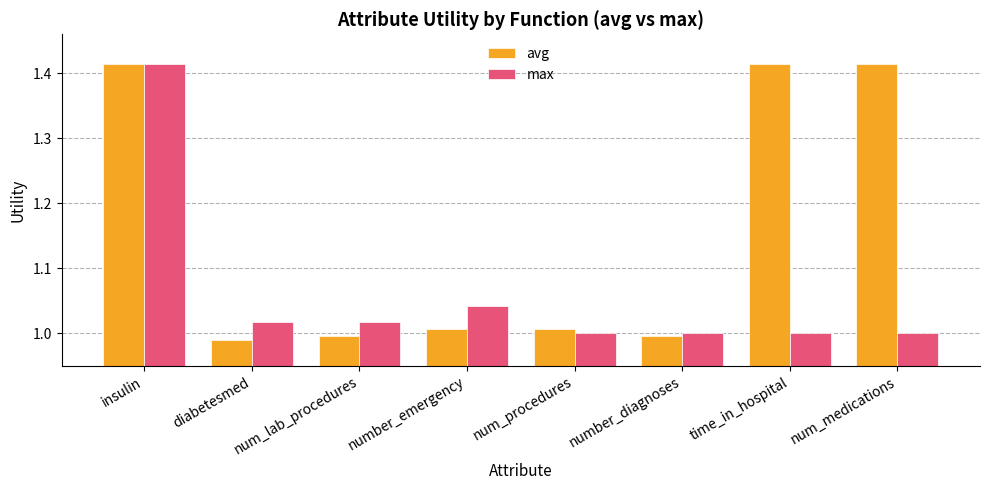

What position from the left is num_lab_procedures?

3